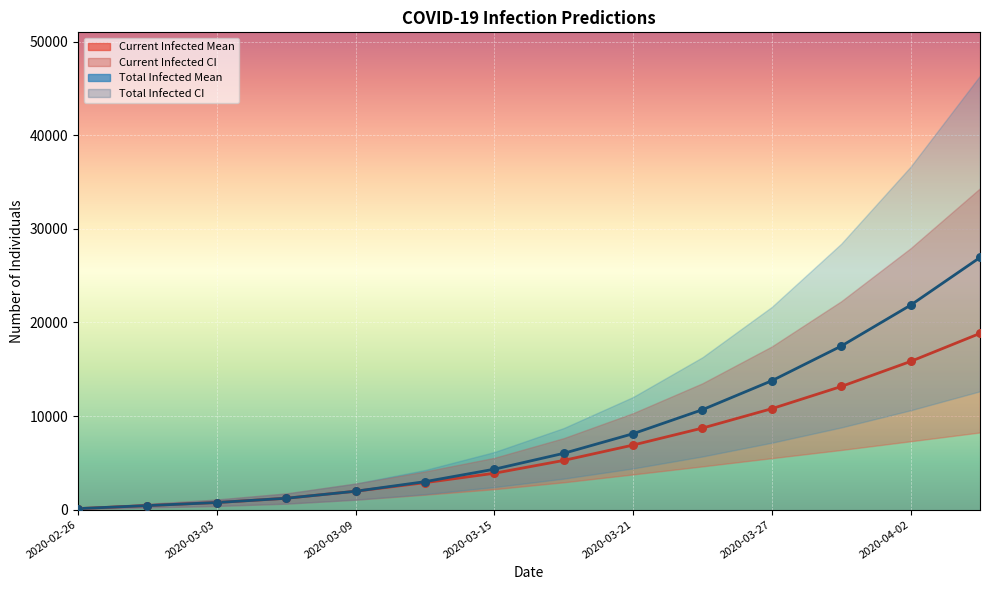

At how many categories does at least one series exceed 26398?

1